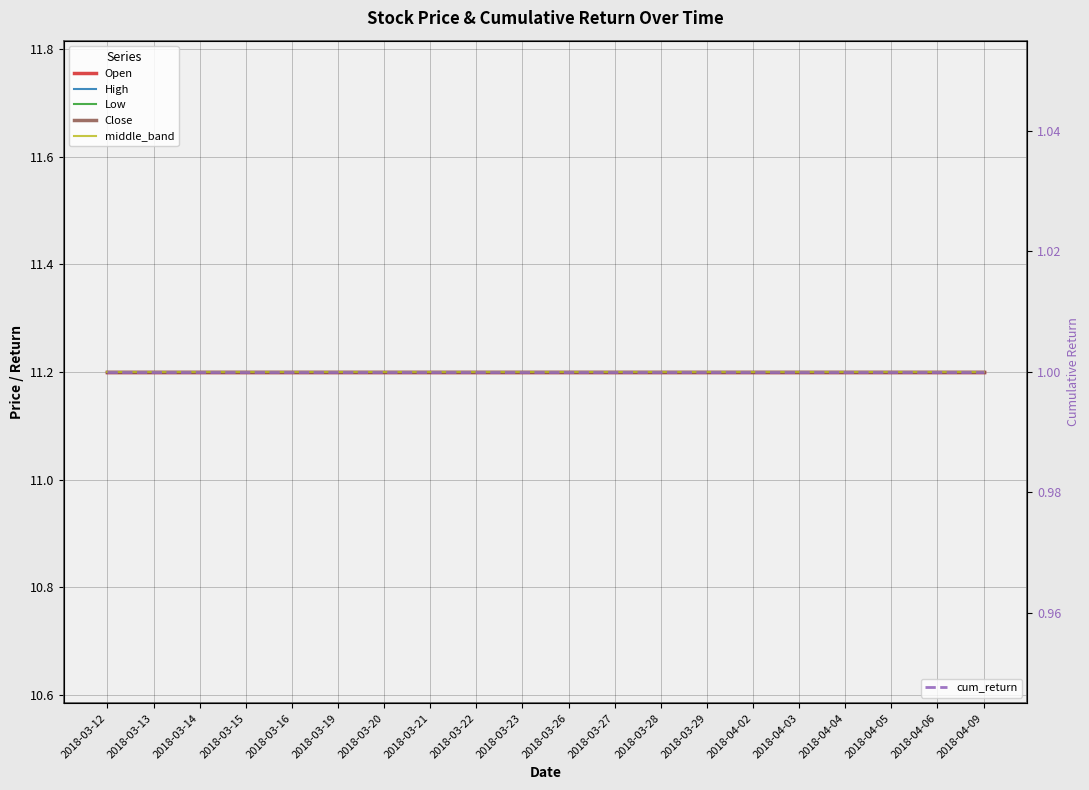

Which series has the widest spread of values?

Open